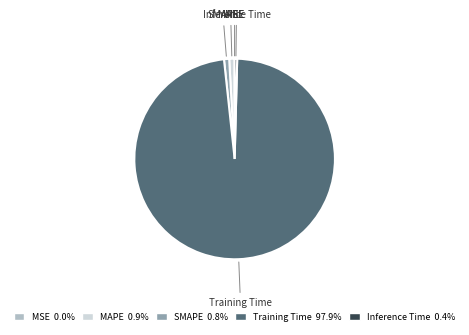

Which has a higher value, Training Time or SMAPE?

Training Time